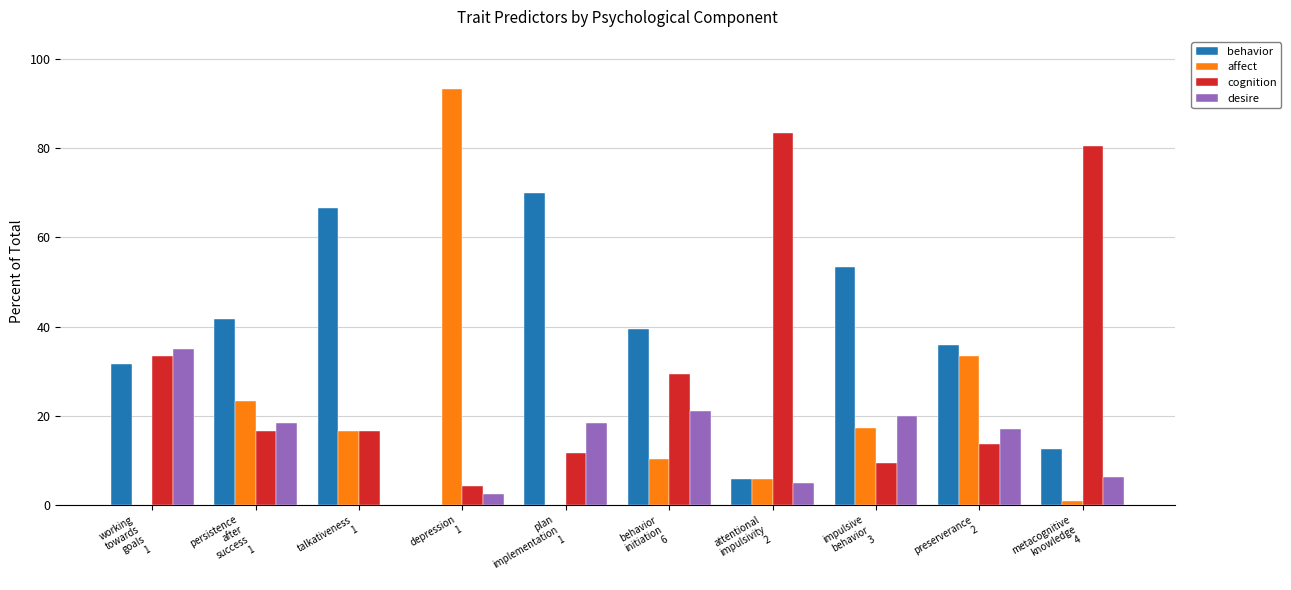

Count the number of categories in the chart.

10